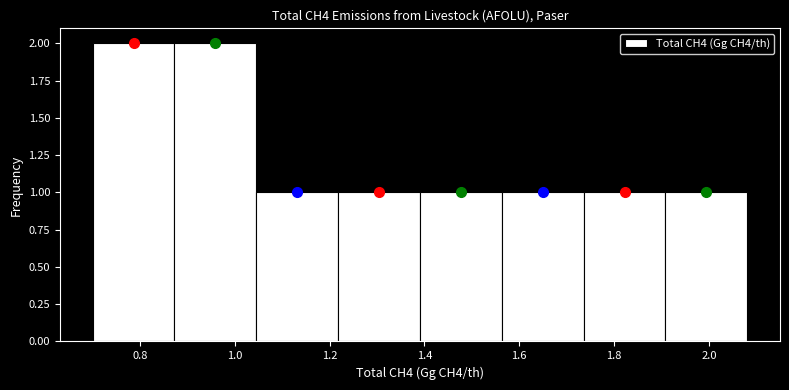

Reading left to right, list every bar in this chart as the range it spans on the x-axis followed by its height. Neither the bar edges nor the heights are printed on the chart, so give them approximately, as read against the axes.

0.70 to 0.88: 2
0.88 to 1.04: 2
1.04 to 1.22: 1
1.22 to 1.40: 1
1.40 to 1.56: 1
1.56 to 1.74: 1
1.74 to 1.90: 1
1.90 to 2.08: 1